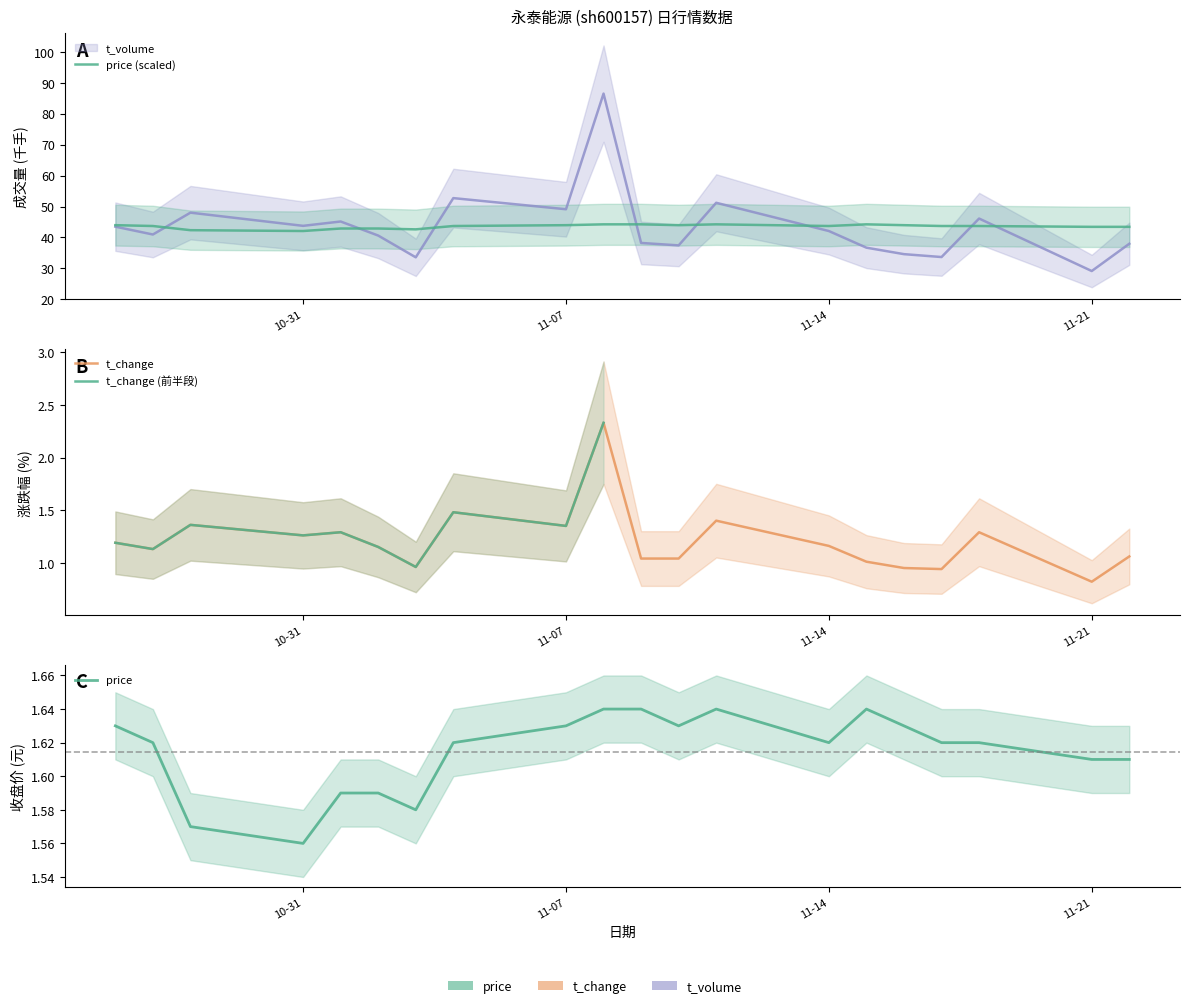

Between 2022-11-07 and 2022-11-18, which series saw the biggest shift?

t_volume